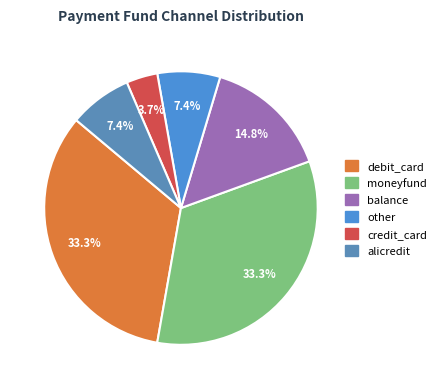

What is the ratio of the value at debit_card to the value at credit_card?

9.0